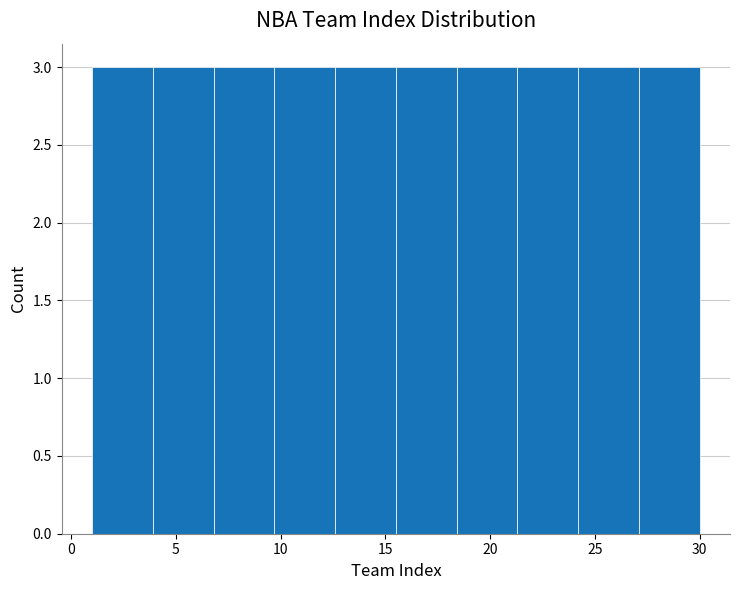

Reading left to right, transcribe this chart: for each bar, give the range it covers on the x-axis and its height. Neither the bar edges nor the heights are printed on the chart, so give them approximately, as read against the axes.

1.0 to 3.9: 3
3.9 to 6.8: 3
6.8 to 9.7: 3
9.7 to 12.6: 3
12.6 to 15.5: 3
15.5 to 18.4: 3
18.4 to 21.3: 3
21.3 to 24.2: 3
24.2 to 27.1: 3
27.1 to 30.0: 3